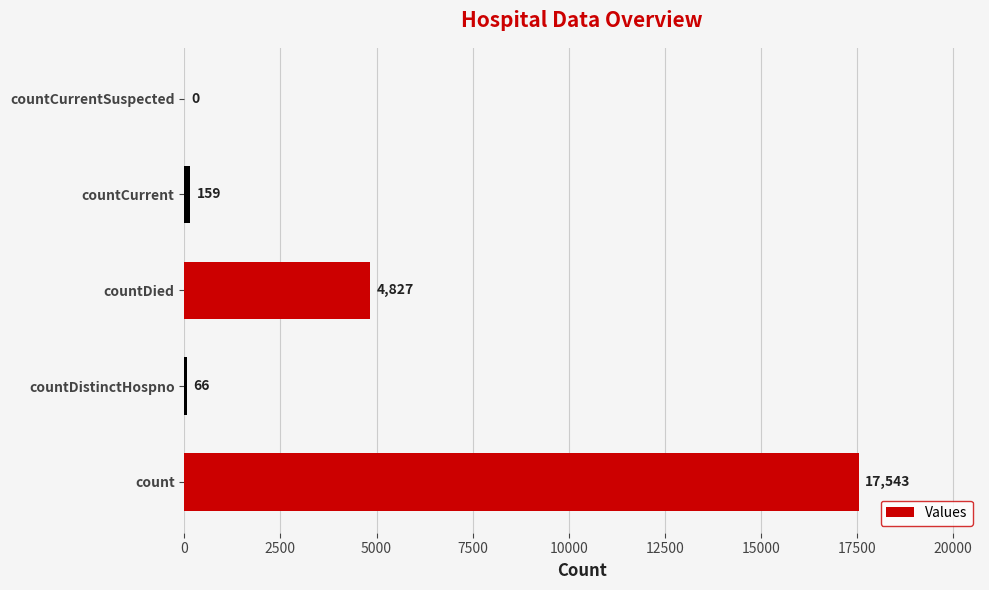

Which category has the highest value across all series?

count